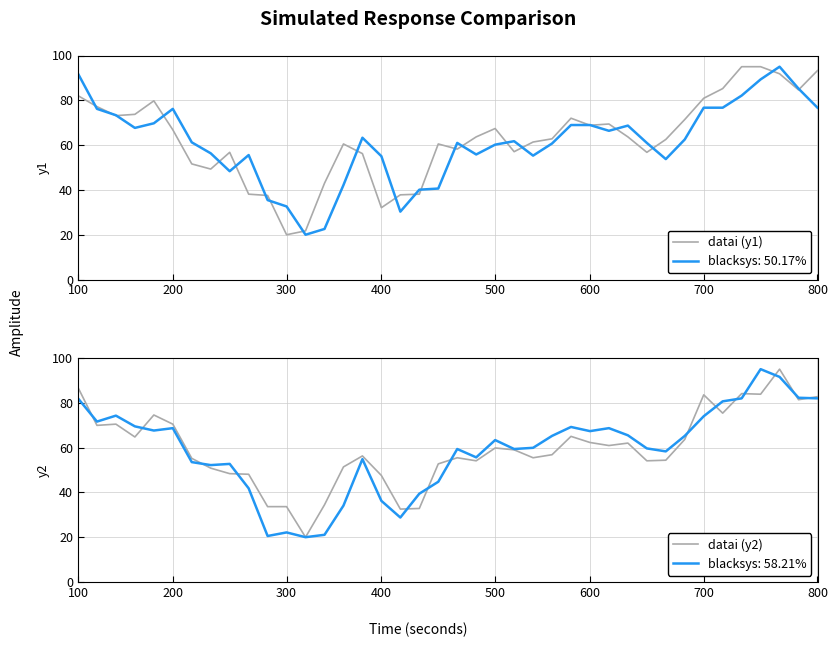

What is the maximum value for blacksys: 50.17%?

95.0